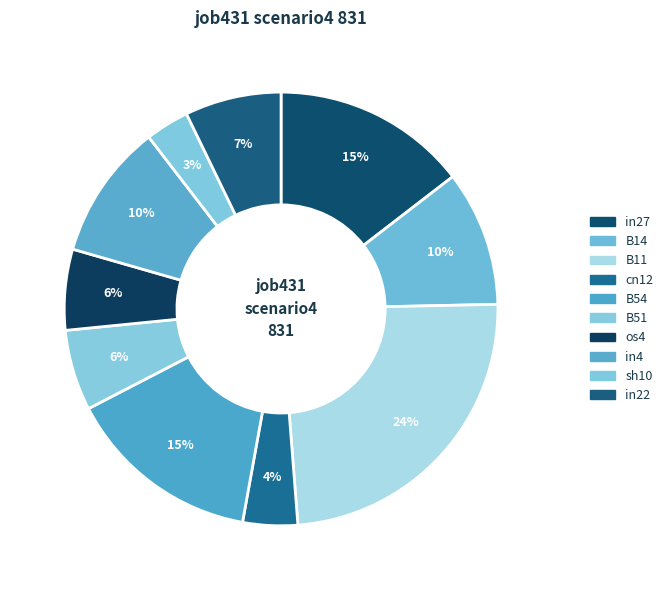

How many slices are in this pie chart?

10